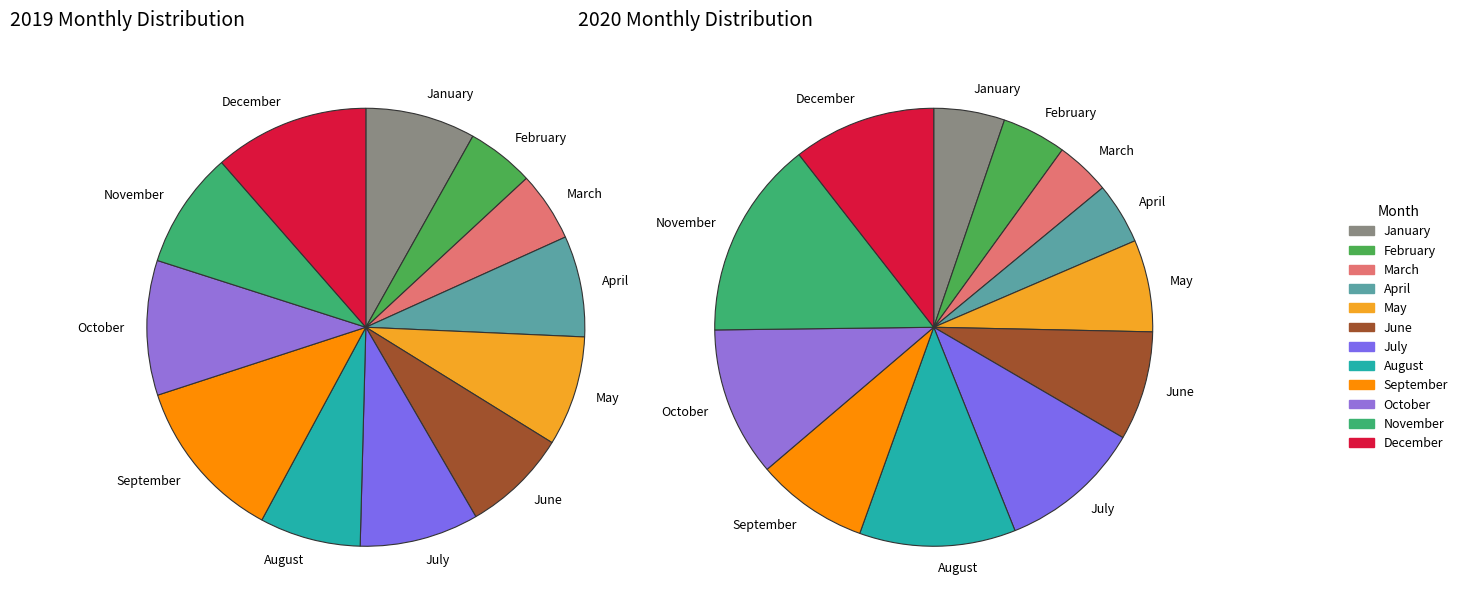

To the nearest percent, what percentage of the pie is 9?

11%